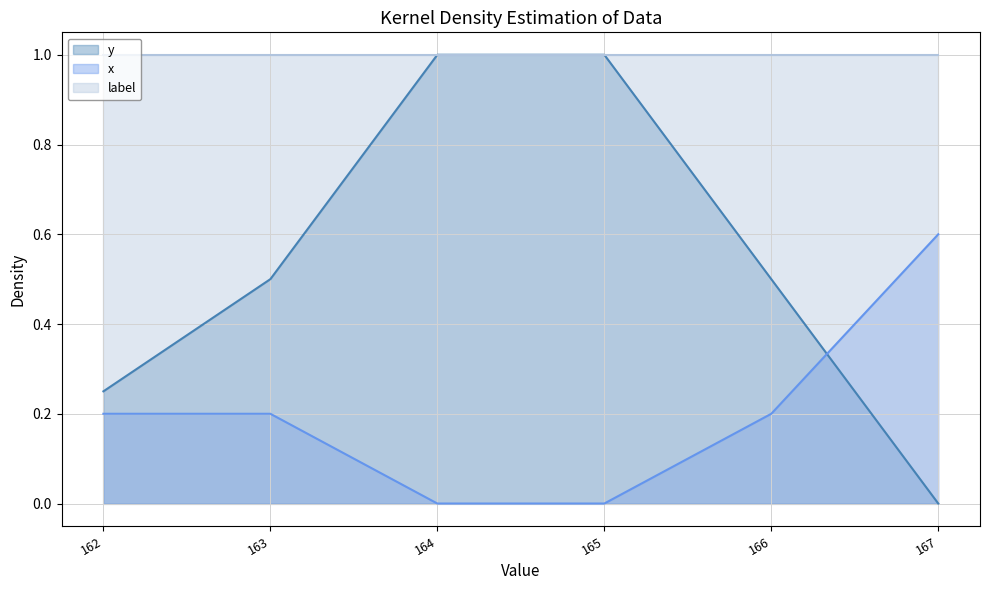

The y series shows 0.5 at 163. True or false?

True